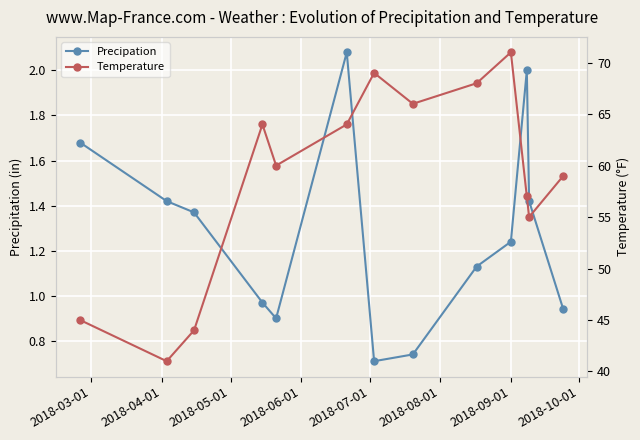

What position from the right is 2018-03-01?

13